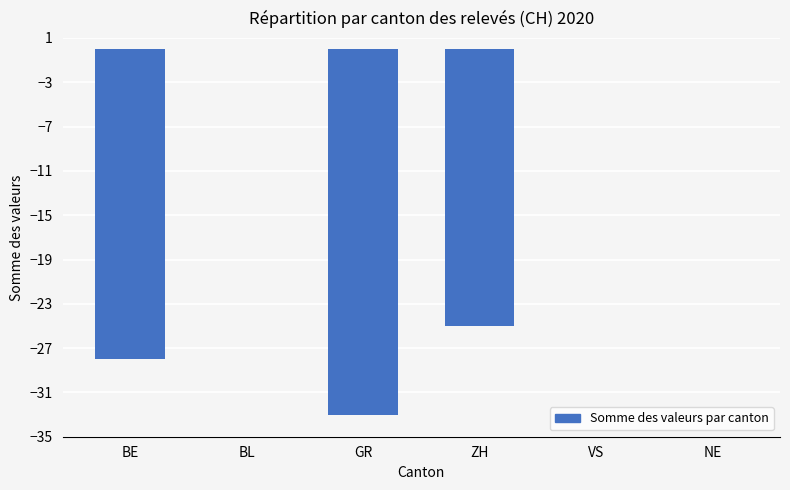

What is the sum of all values?

-86